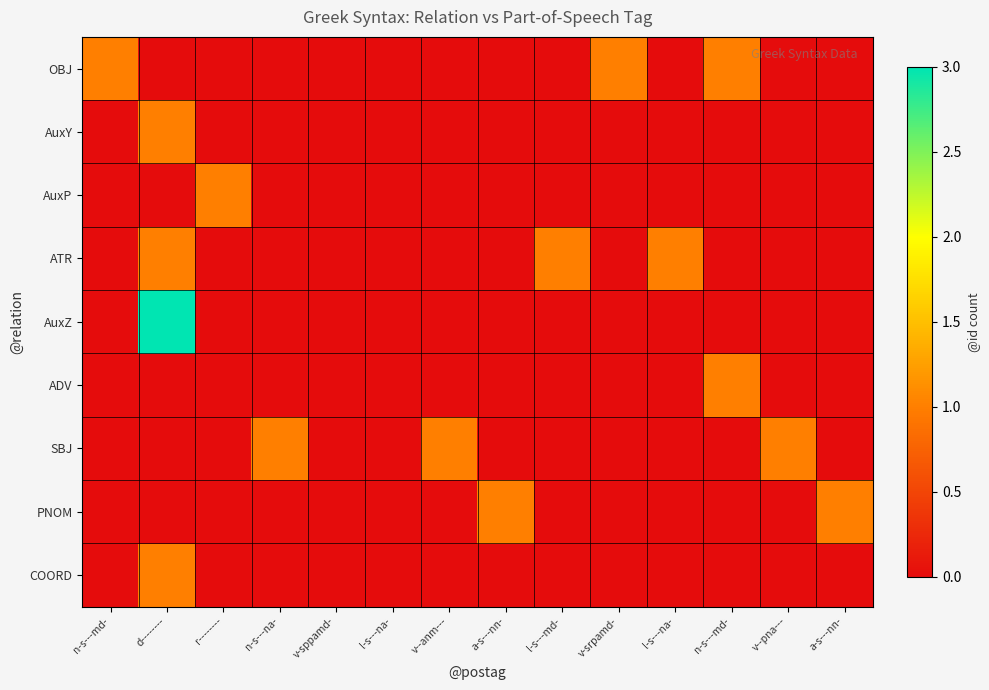

Reading right to left, list all the values displayed in this chart.

OBJ: a-s---nn-=0	v--pna---=0	n-s---md-=1	l-s---na-=0	v-srpamd-=1	l-s---md-=0	a-s---nn-=0	v--anm---=0	l-s---na-=0	v-sppamd-=0	n-s---na-=0	r--------=0	d--------=0	n-s---md-=1
AuxY: a-s---nn-=0	v--pna---=0	n-s---md-=0	l-s---na-=0	v-srpamd-=0	l-s---md-=0	a-s---nn-=0	v--anm---=0	l-s---na-=0	v-sppamd-=0	n-s---na-=0	r--------=0	d--------=1	n-s---md-=0
AuxP: a-s---nn-=0	v--pna---=0	n-s---md-=0	l-s---na-=0	v-srpamd-=0	l-s---md-=0	a-s---nn-=0	v--anm---=0	l-s---na-=0	v-sppamd-=0	n-s---na-=0	r--------=1	d--------=0	n-s---md-=0
ATR: a-s---nn-=0	v--pna---=0	n-s---md-=0	l-s---na-=1	v-srpamd-=0	l-s---md-=1	a-s---nn-=0	v--anm---=0	l-s---na-=0	v-sppamd-=0	n-s---na-=0	r--------=0	d--------=1	n-s---md-=0
AuxZ: a-s---nn-=0	v--pna---=0	n-s---md-=0	l-s---na-=0	v-srpamd-=0	l-s---md-=0	a-s---nn-=0	v--anm---=0	l-s---na-=0	v-sppamd-=0	n-s---na-=0	r--------=0	d--------=3	n-s---md-=0
ADV: a-s---nn-=0	v--pna---=0	n-s---md-=1	l-s---na-=0	v-srpamd-=0	l-s---md-=0	a-s---nn-=0	v--anm---=0	l-s---na-=0	v-sppamd-=0	n-s---na-=0	r--------=0	d--------=0	n-s---md-=0
SBJ: a-s---nn-=0	v--pna---=1	n-s---md-=0	l-s---na-=0	v-srpamd-=0	l-s---md-=0	a-s---nn-=0	v--anm---=1	l-s---na-=0	v-sppamd-=0	n-s---na-=1	r--------=0	d--------=0	n-s---md-=0
PNOM: a-s---nn-=1	v--pna---=0	n-s---md-=0	l-s---na-=0	v-srpamd-=0	l-s---md-=0	a-s---nn-=1	v--anm---=0	l-s---na-=0	v-sppamd-=0	n-s---na-=0	r--------=0	d--------=0	n-s---md-=0
COORD: a-s---nn-=0	v--pna---=0	n-s---md-=0	l-s---na-=0	v-srpamd-=0	l-s---md-=0	a-s---nn-=0	v--anm---=0	l-s---na-=0	v-sppamd-=0	n-s---na-=0	r--------=0	d--------=1	n-s---md-=0